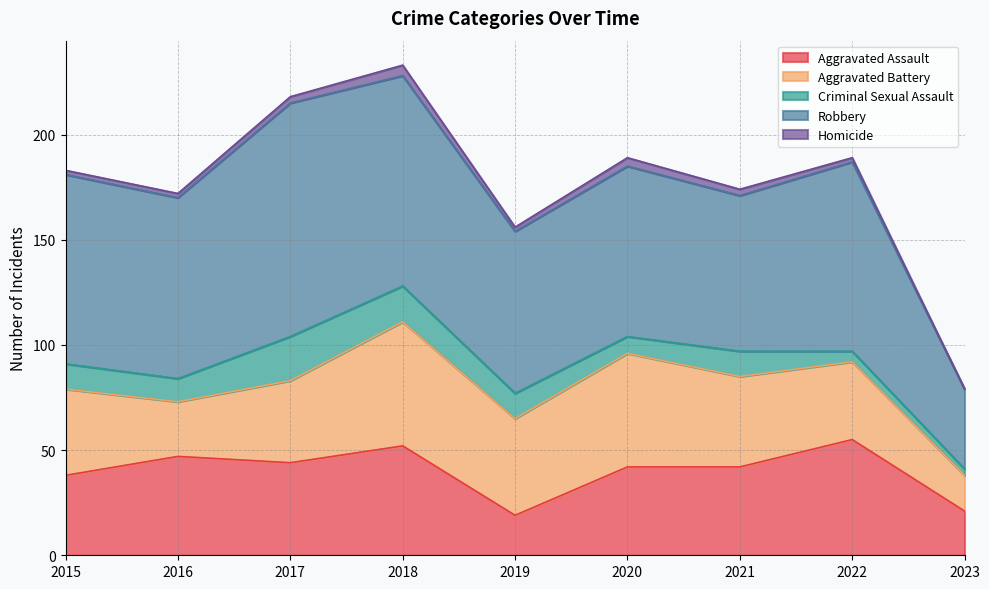

At which category does Criminal Sexual Assault reach its first local valley?

2016